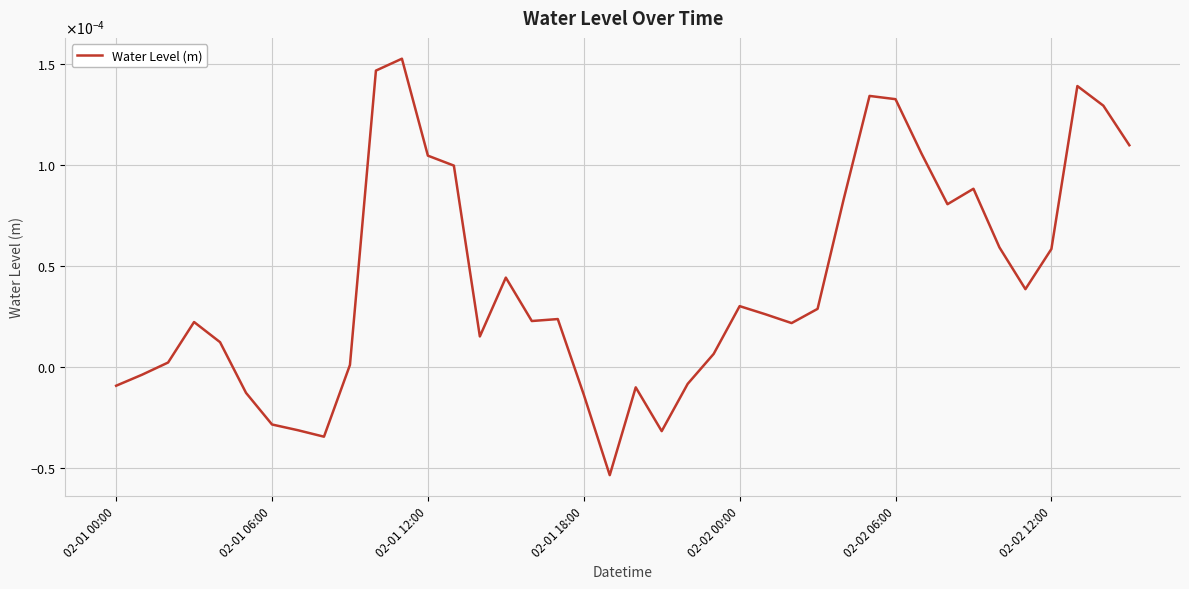

At which category does the data reach its first local valley?

8